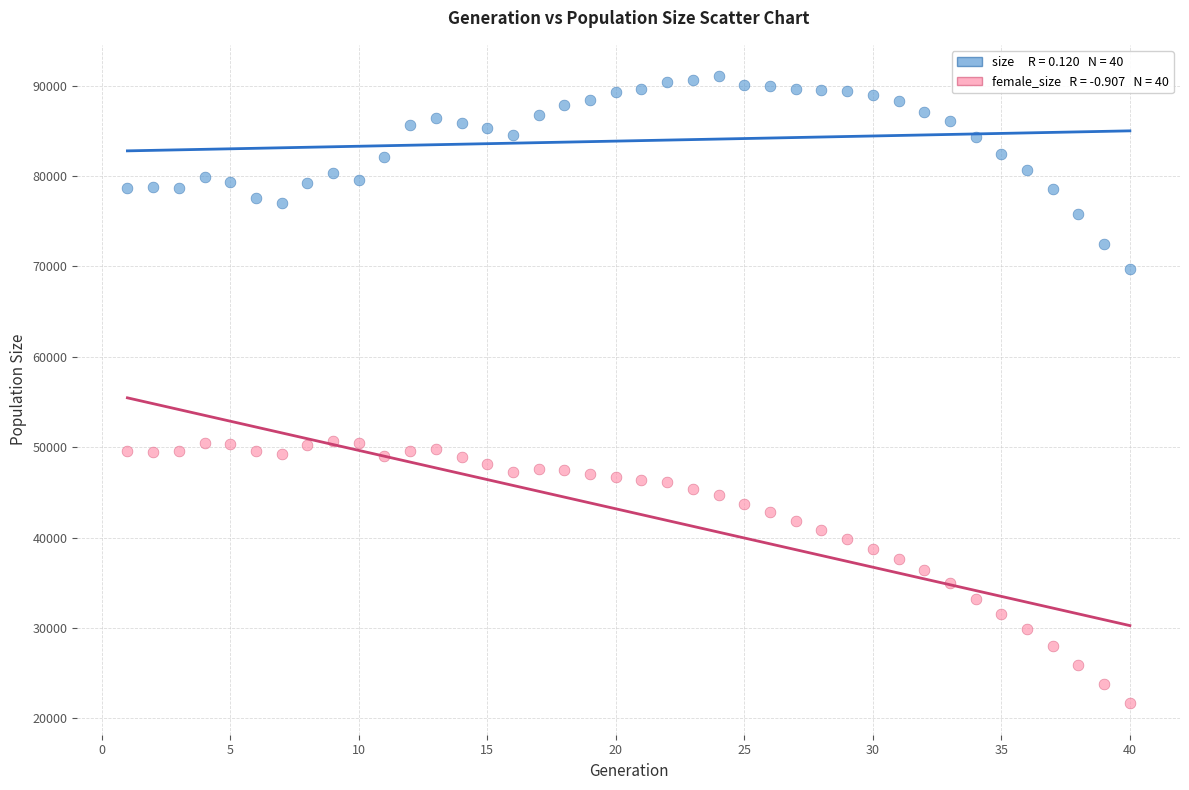

Across all data points, what is the range of X values (max minus min)?

39